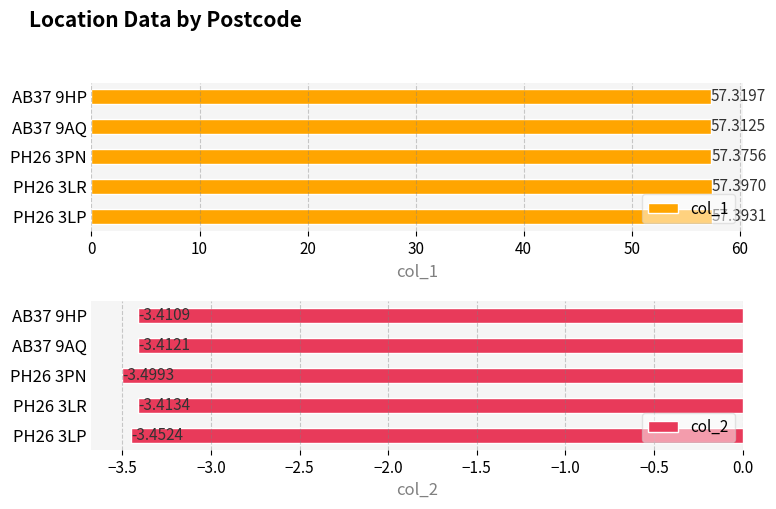

Which series has the largest total across all categories?

col_1